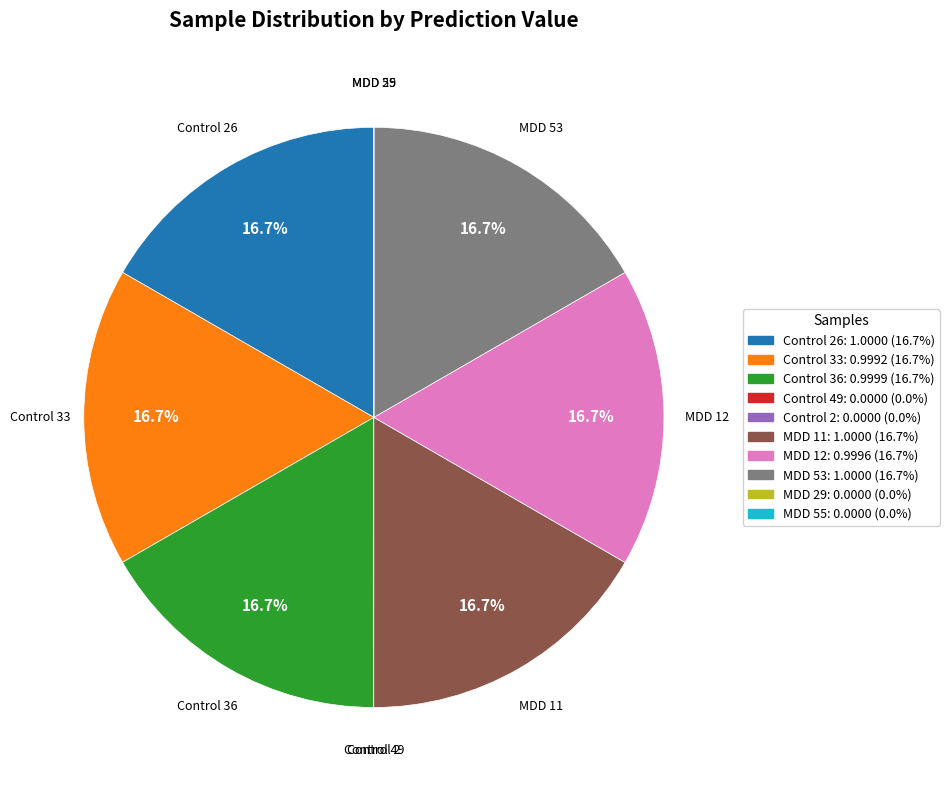

Do Control 33 and MDD 11 together represent more than half of the pie?

No